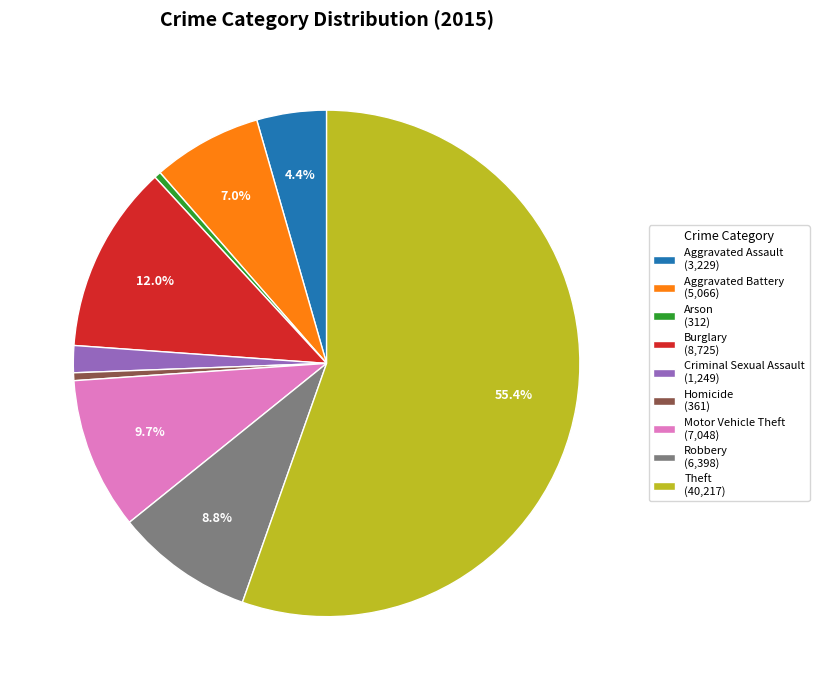

What is the ratio of the value at Robbery (6,398) to the value at Homicide (361)?

17.7